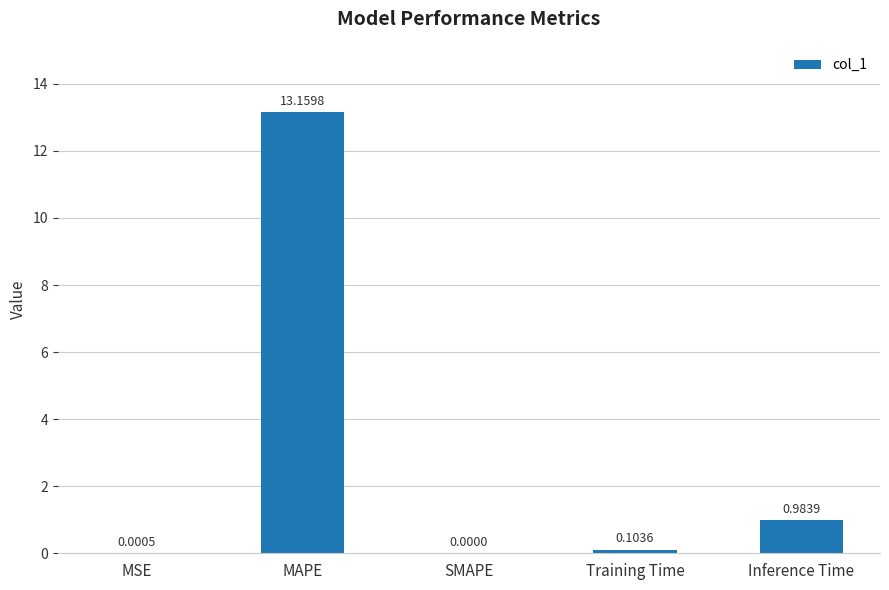

Which has a higher value, MSE or Inference Time?

Inference Time